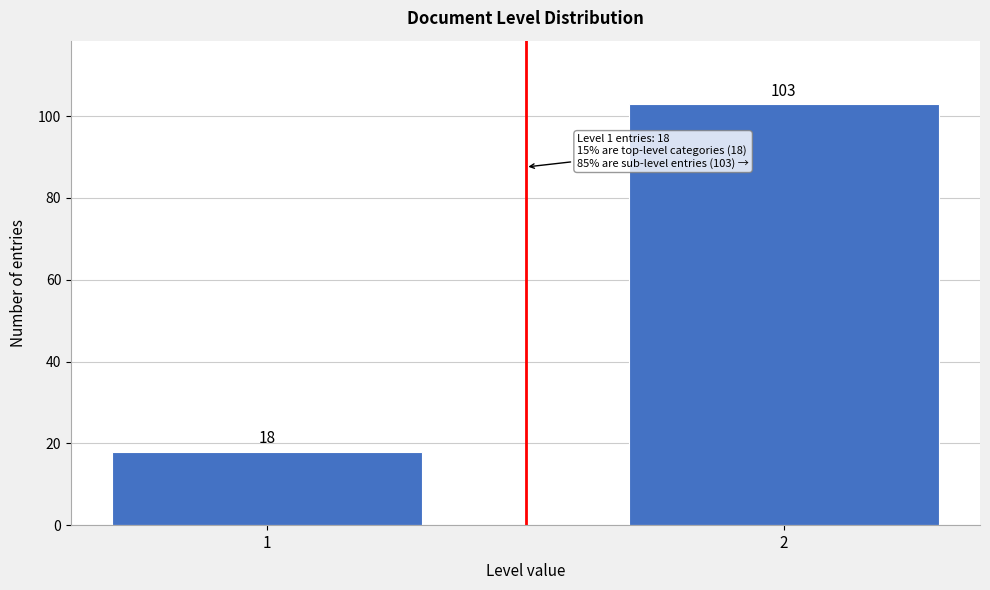

Reading right to left, extract all data points from this chart.

103	18